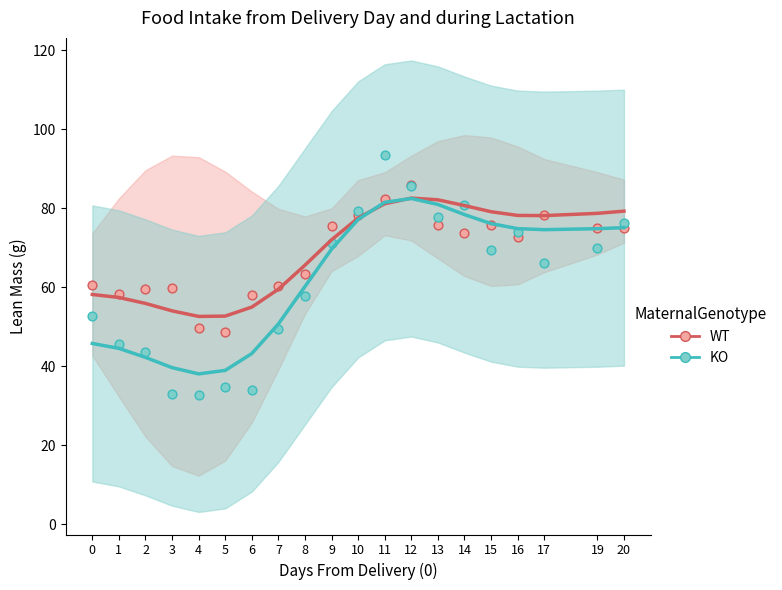

Is the value of KO at 6 greater than the value of WT at 0?

No